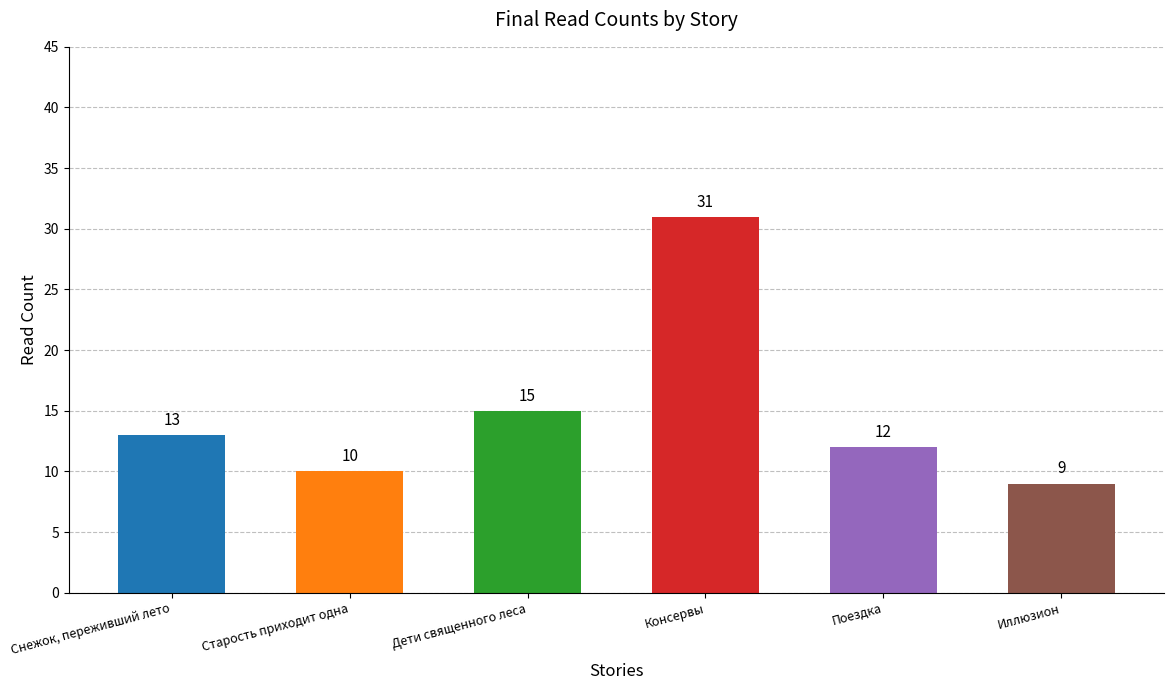

What is the sum of all values?

90